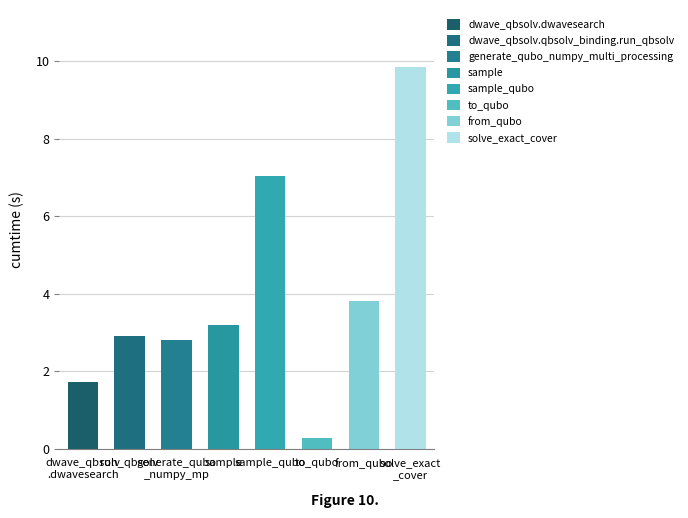

What is the label of the 1st bar from the right?

solve_exact
_cover